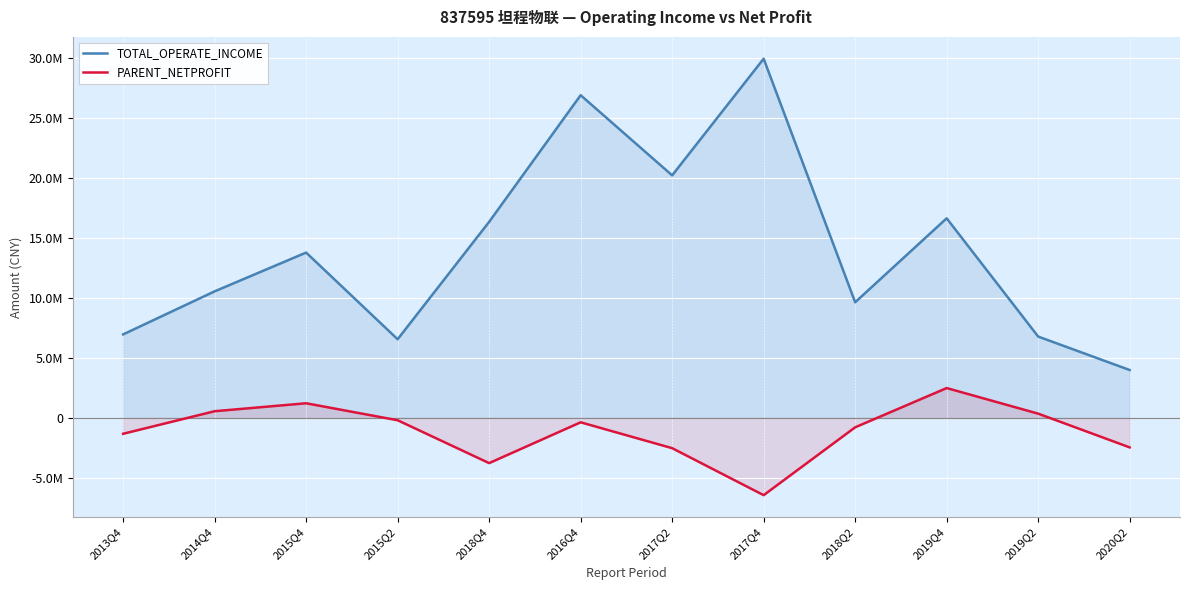

How many values in PARENT_NETPROFIT are above zero?

4